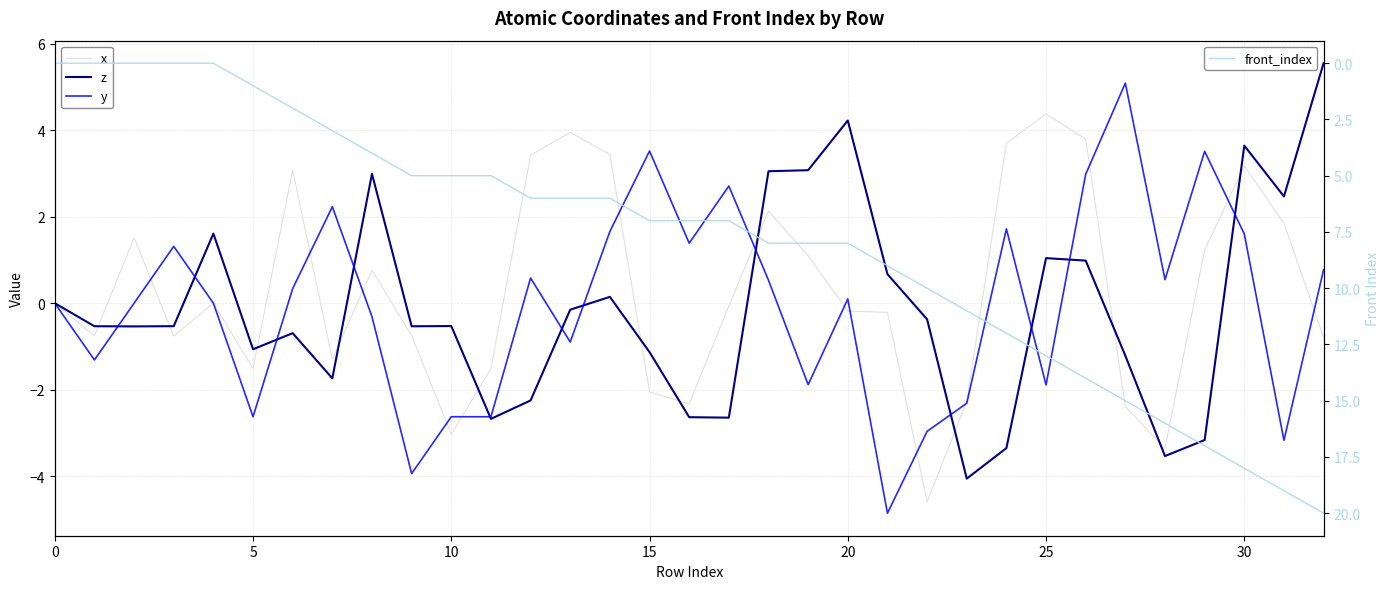

At how many categories does at least one series exceed 9?

11